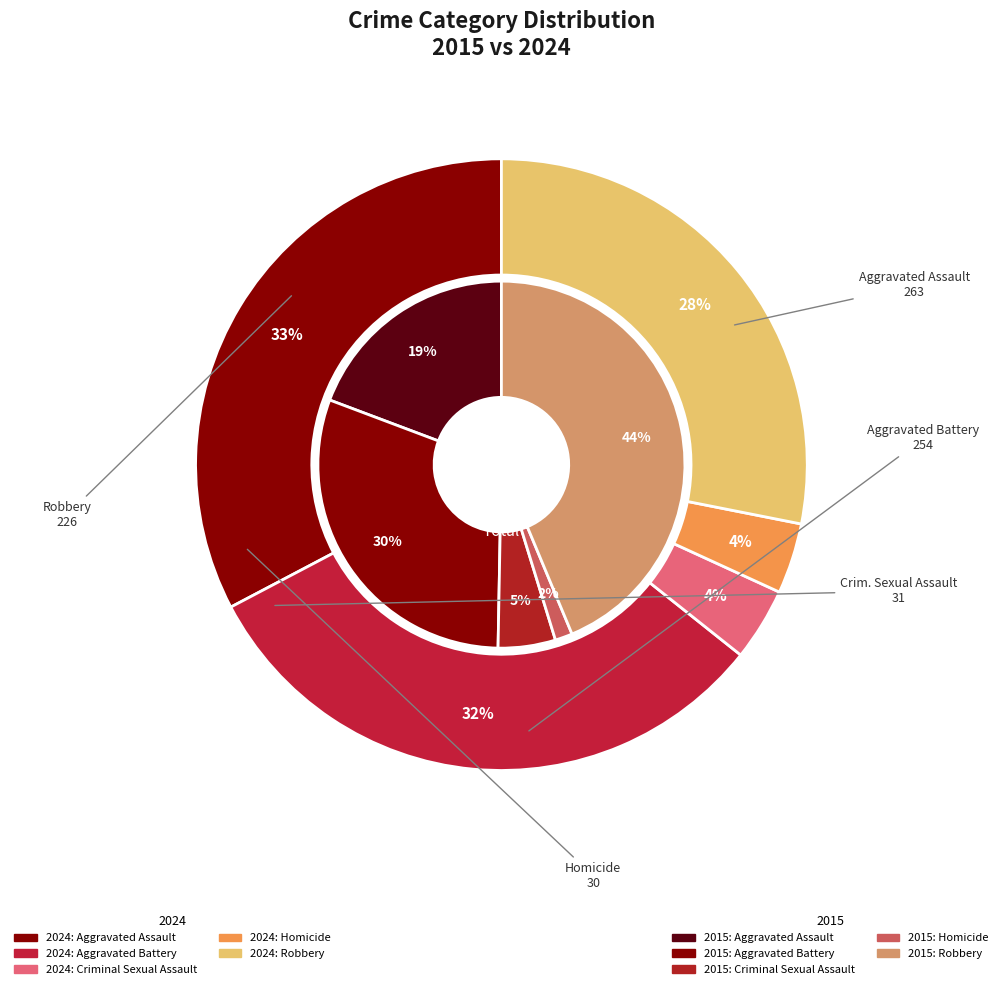

Count the number of slices in the pie.

5